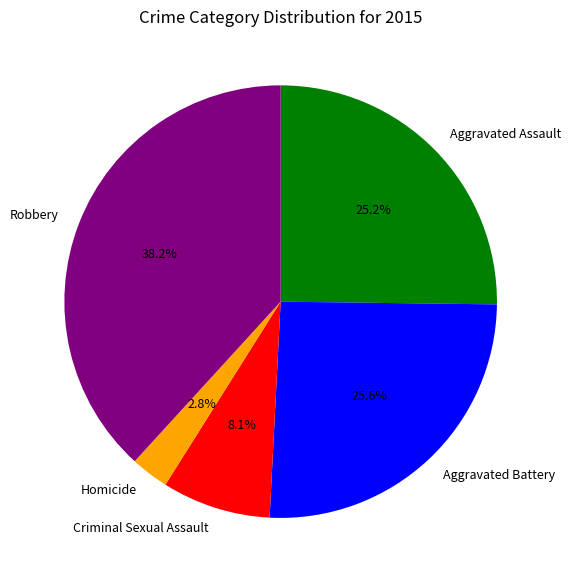

Between Aggravated Battery and Homicide, which is larger?

Aggravated Battery